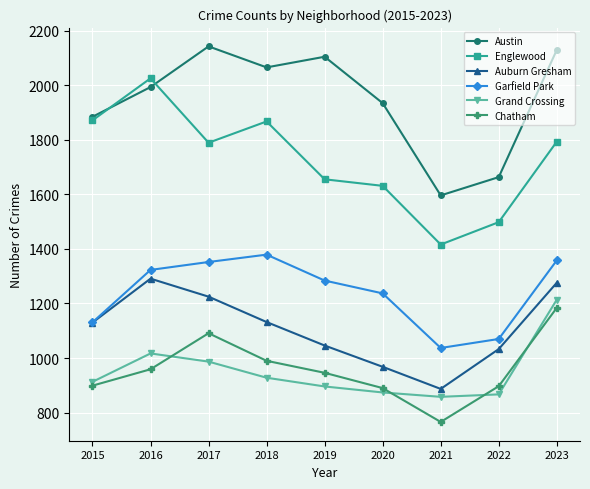

Which series has the largest total across all categories?

Austin